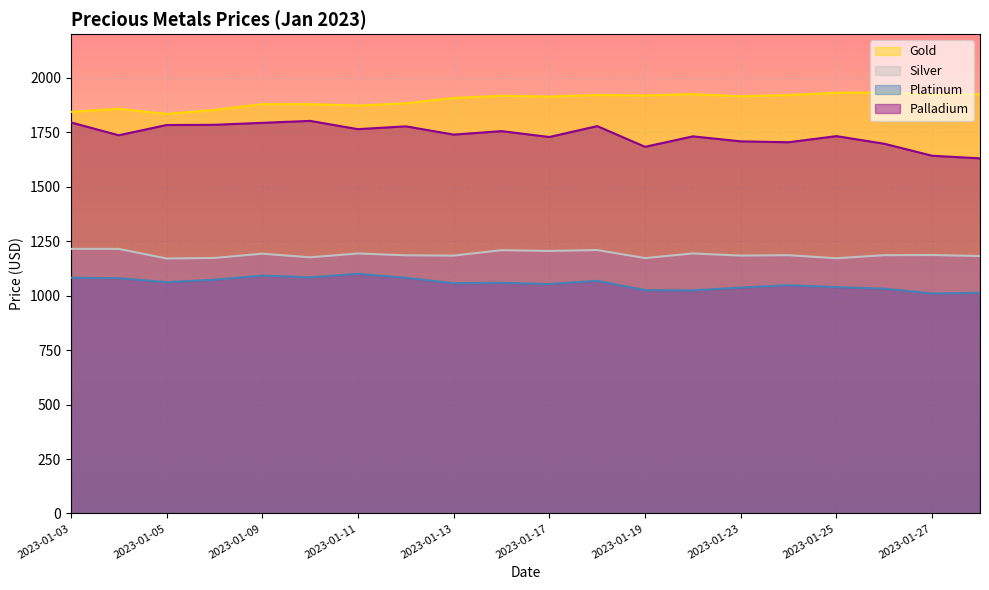

What is the difference between the second highest and minimum values in the Gold series?

96.8